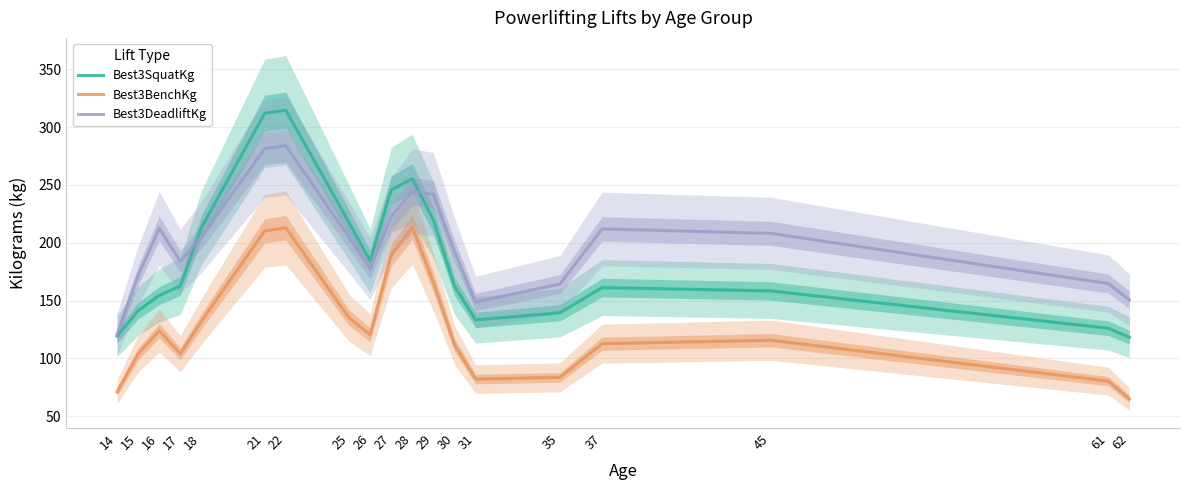

At which label does Best3BenchKg reach its peak?

28